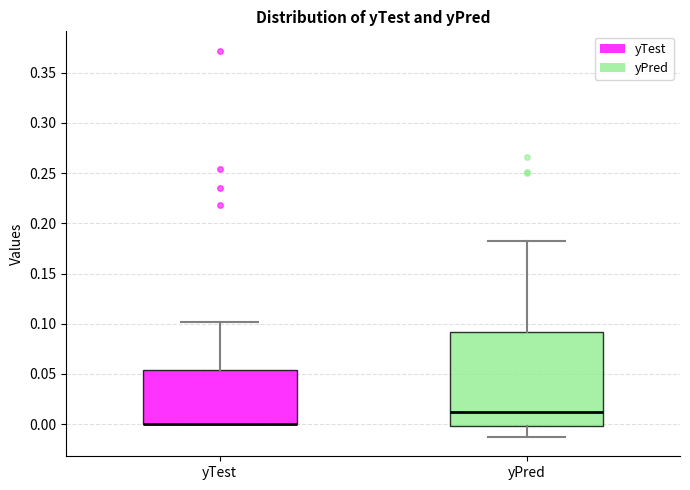

Reading left to right, read every box against the y-axis: the position of its median line, the range the box covers, and the ends of its whiskers. The values are not printed on the chart, so give them approximately, as read against the axis.

yTest: median 0.000 (drawn on the box's lower edge), box 0.000 to 0.055, whiskers 0.000 to 0.100
yPred: median 0.015, box 0.000 to 0.090, whiskers -0.015 to 0.180